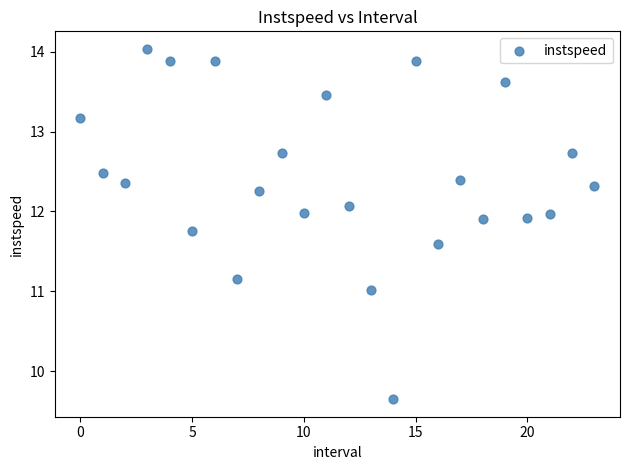

What is the range of Y values (max minus min)?

4.4